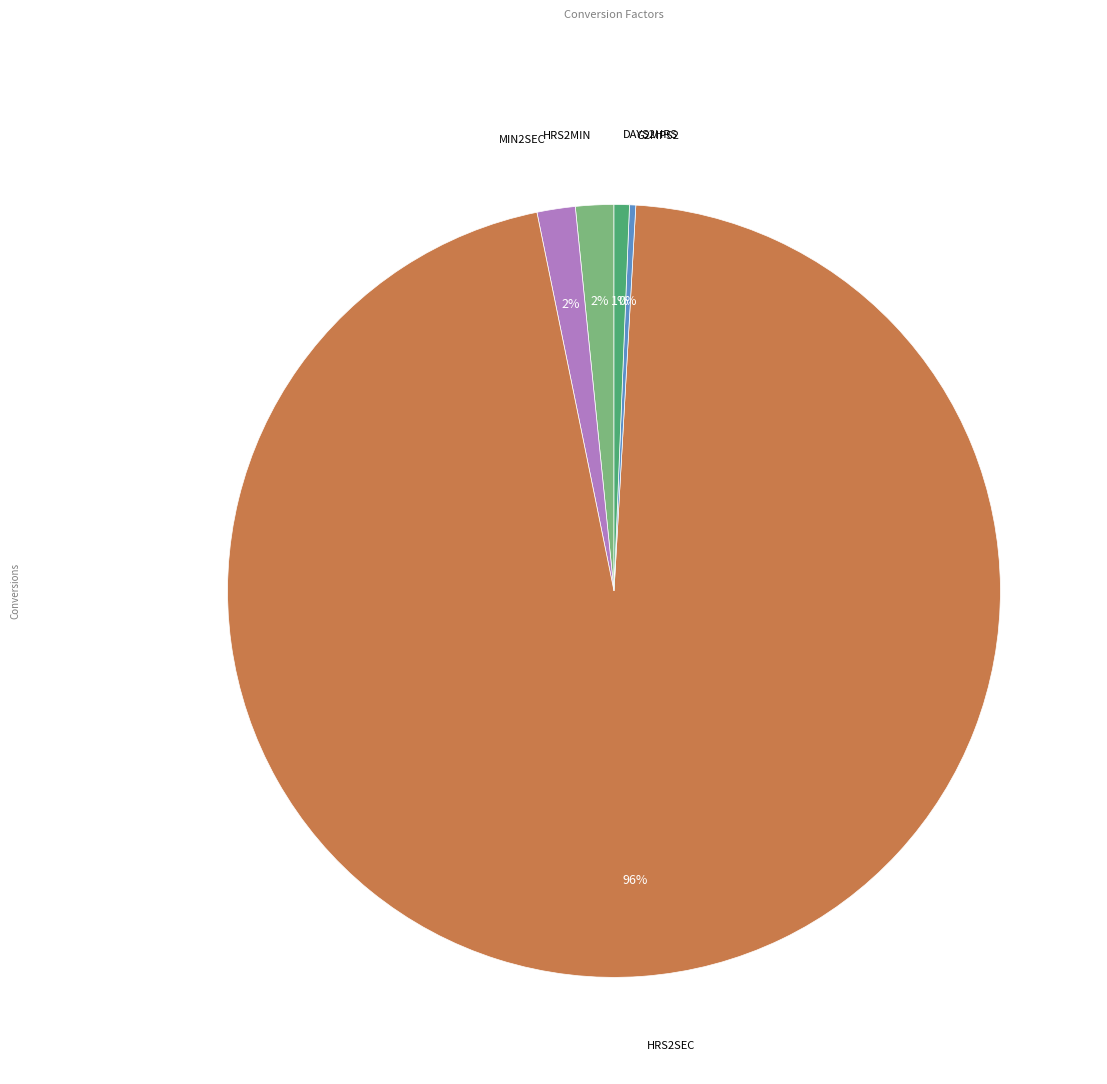

To the nearest percent, what is the average slice percentage?

20%